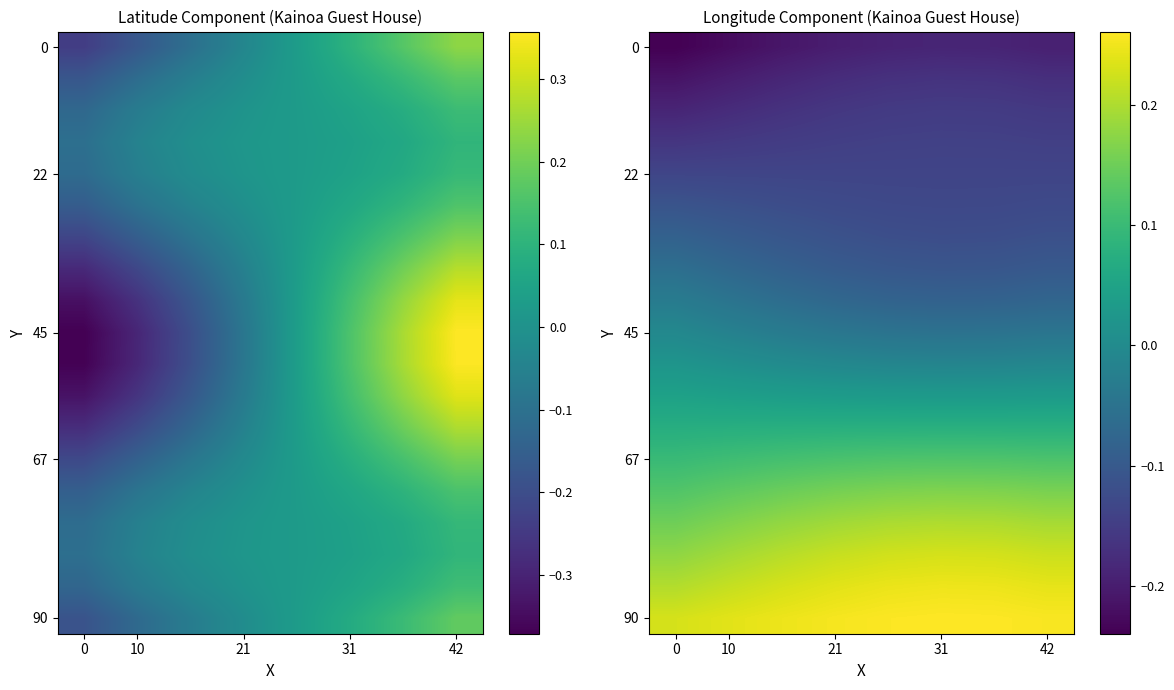

Between 21 and 31, which is larger?

31